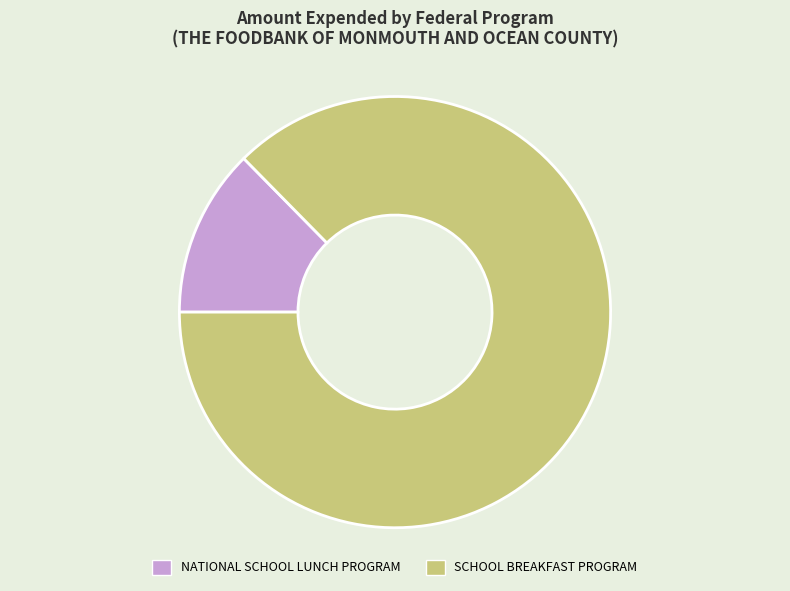

What is the largest slice in the pie chart?

SCHOOL BREAKFAST PROGRAM